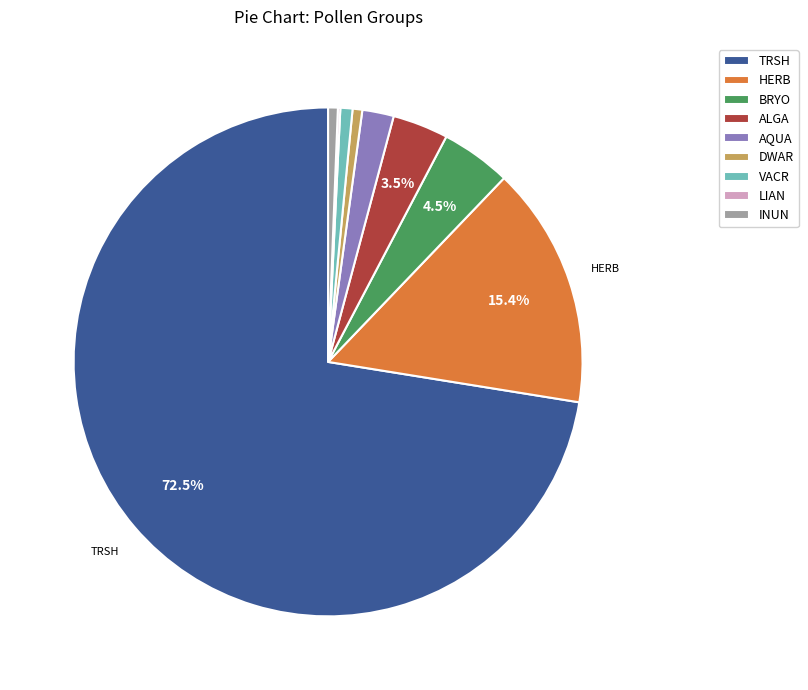

Does TRSH account for over 50% of the chart?

Yes